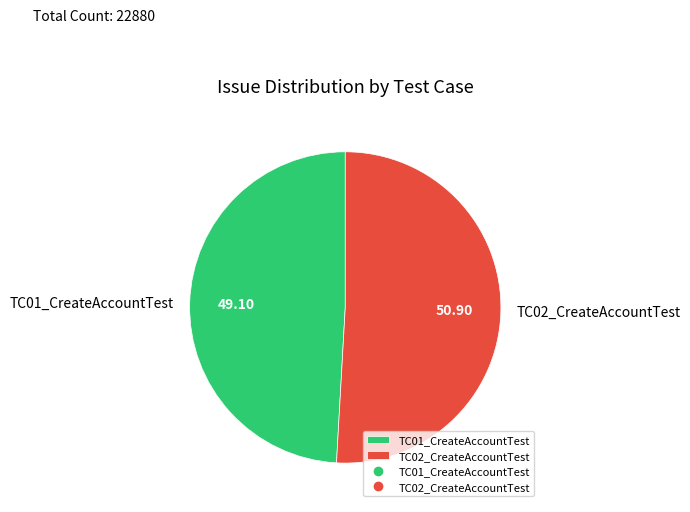

Which slice represents more than half of the pie?

TC02_CreateAccountTest